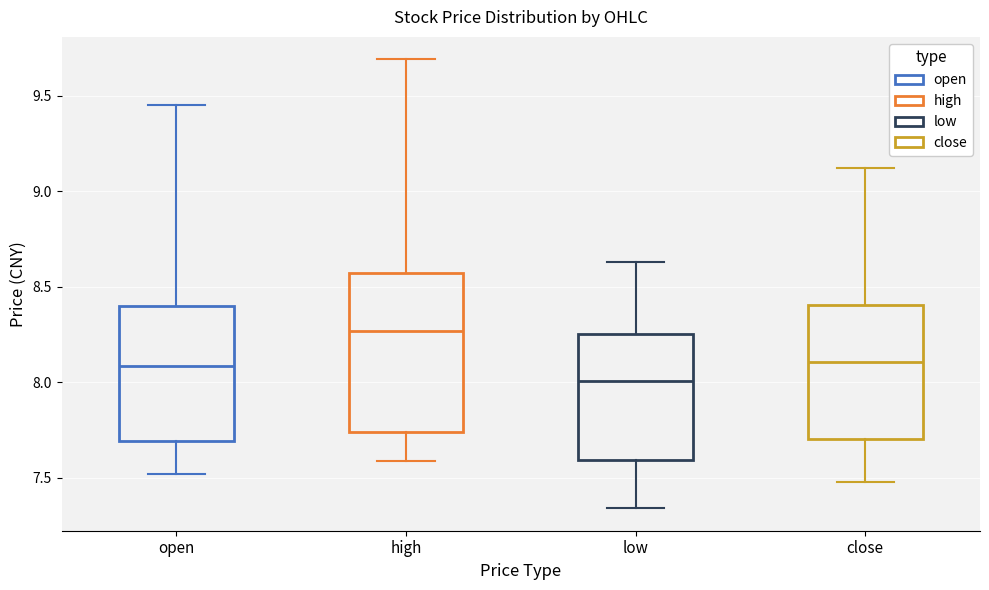

Where does the lower whisker of the box for low end on the y-axis? The values are not printed on the chart, so give them approximately, as read against the axis.

7.35